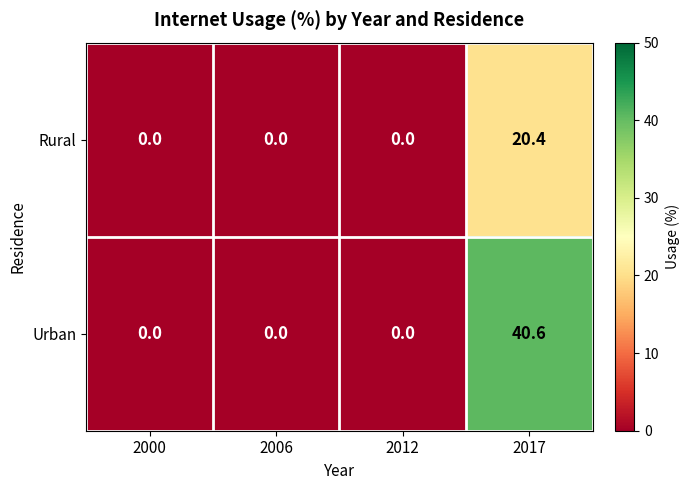

At which category is the sum across all series the highest?

2017